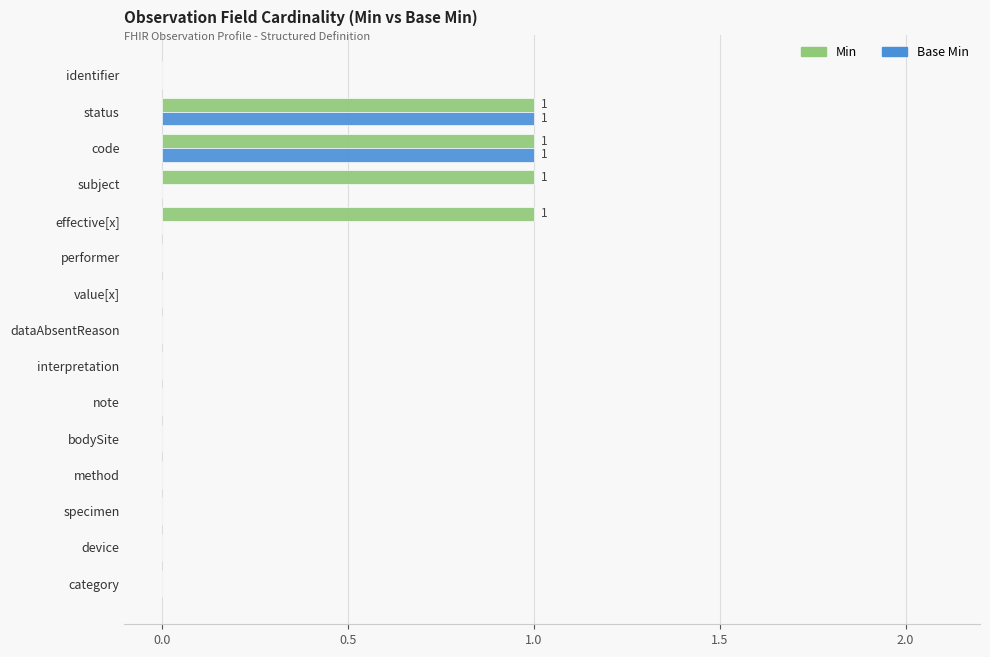

The value of Min at bodySite is 0. True or false?

True